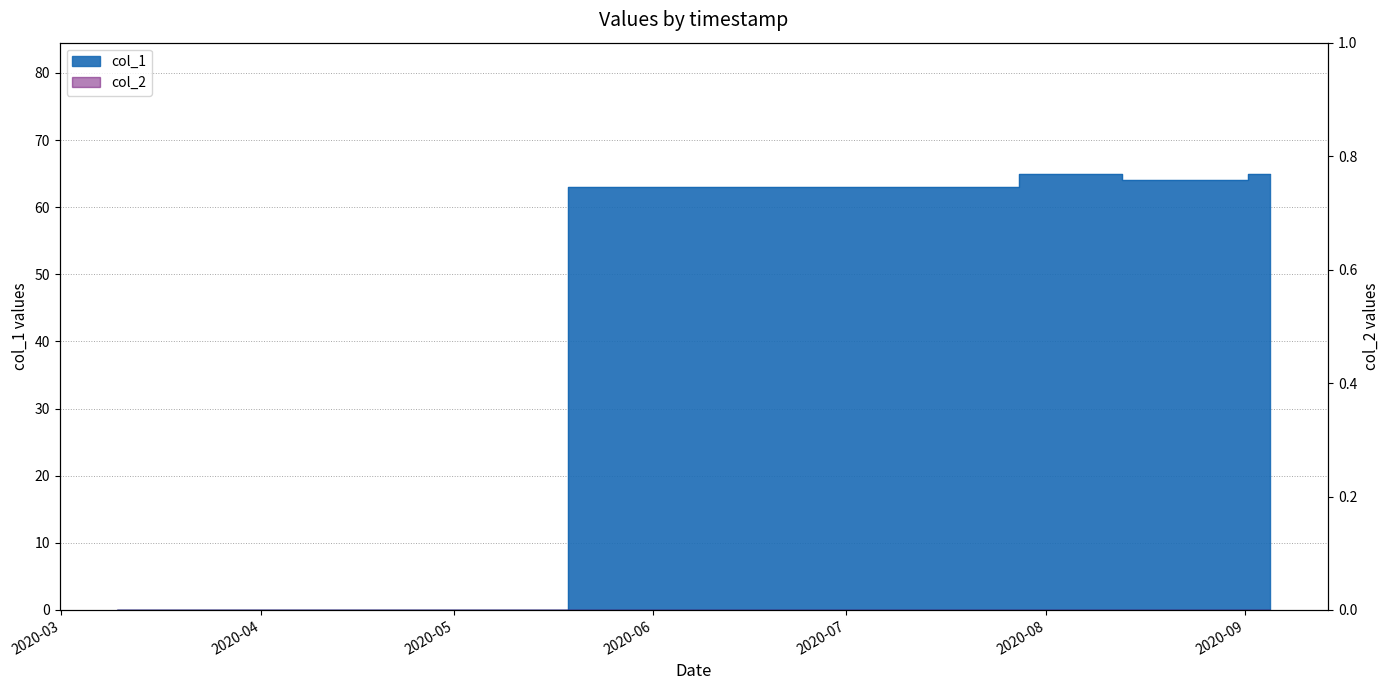

How many data points are less than 64?

2